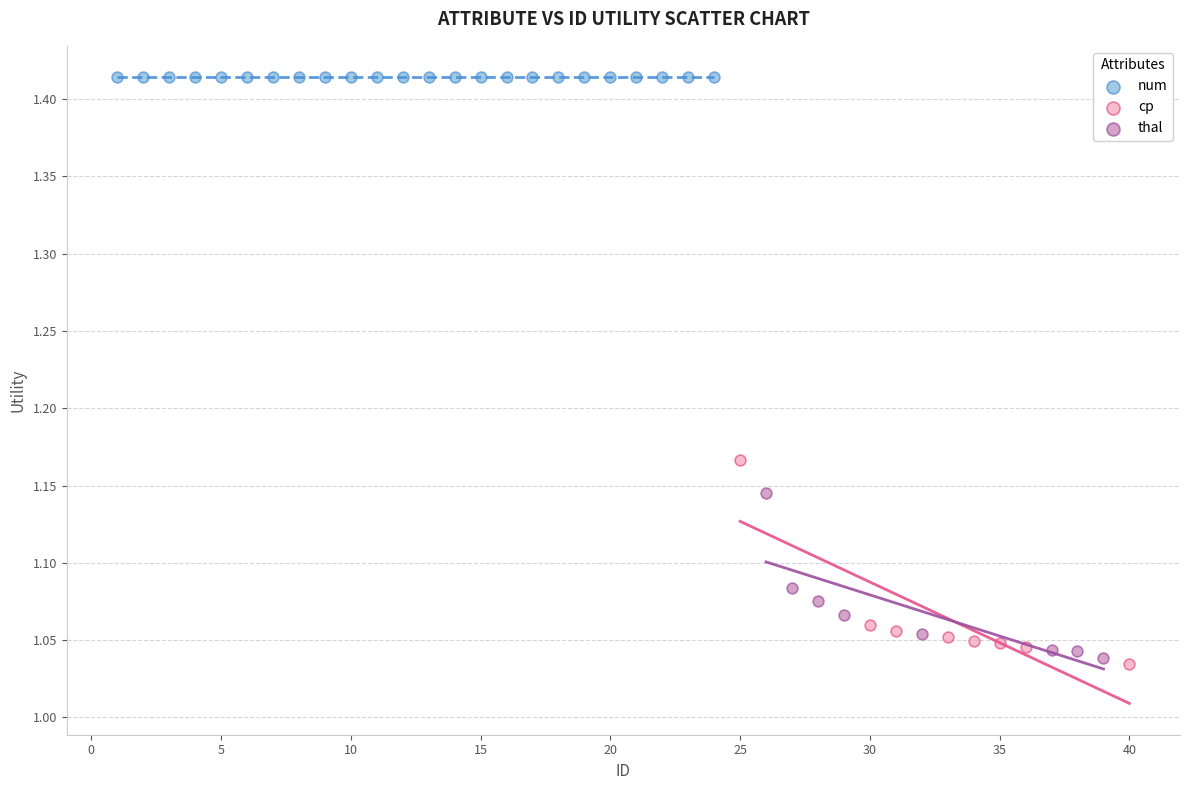

Which series reaches the maximum Y coordinate?

num